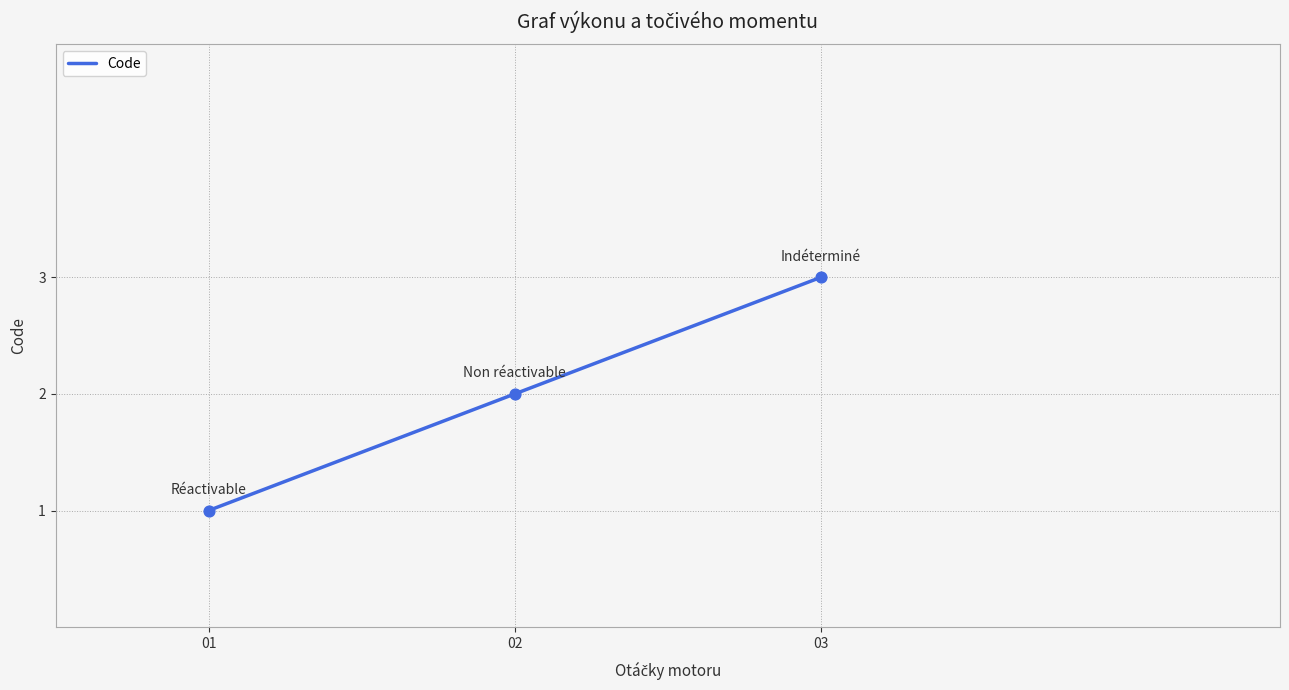

What is the change in value from 01 to 02?

+1